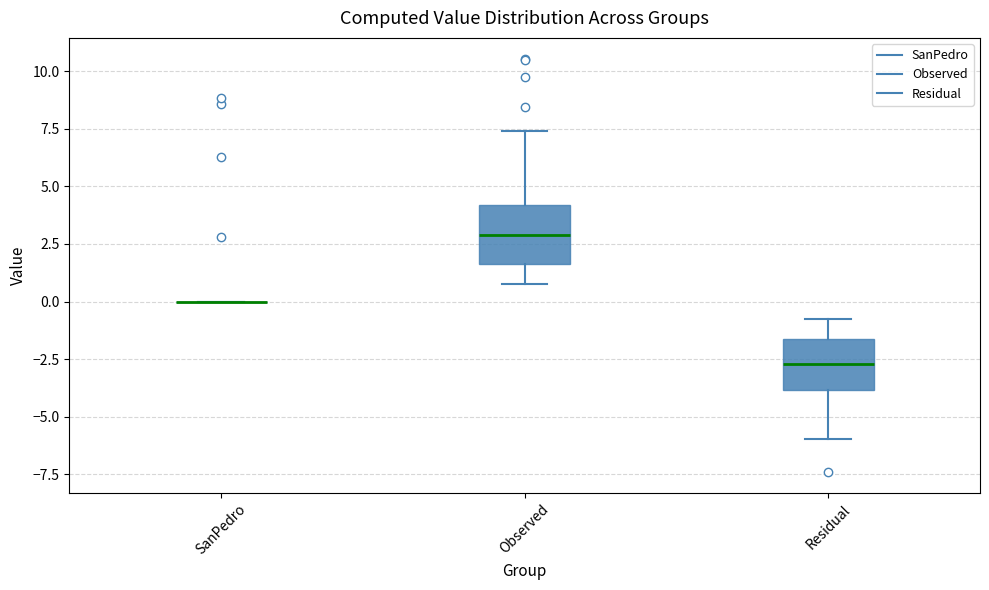

Where is the lower edge of the box for Observed on the y-axis? The values are not printed on the chart, so give them approximately, as read against the axis.

1.5